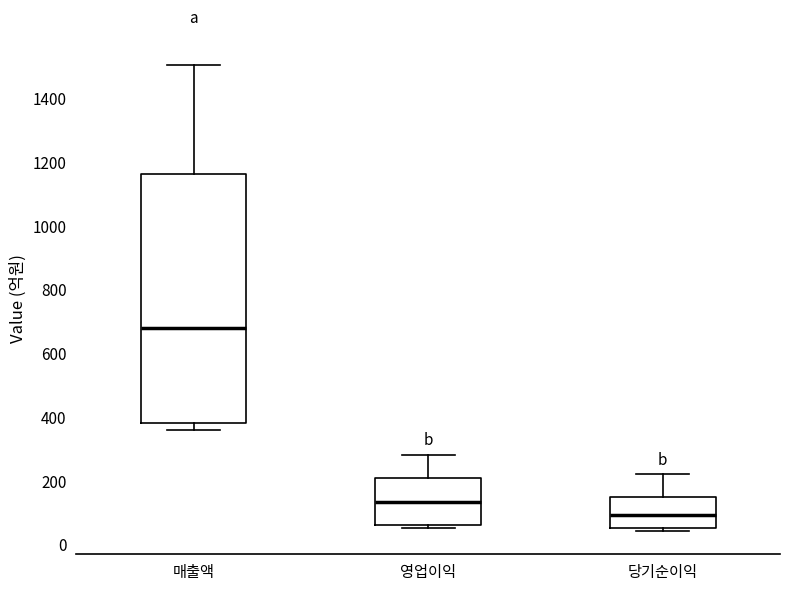

Reading left to right, read every box against the y-axis: the position of its median line, the range the box covers, and the ends of its whiskers. The values are not printed on the chart, so give them approximately, as read against the axis.

매출액: median 680, box 380 to 1160, whiskers 360 to 1500
영업이익: median 140, box 60 to 200, whiskers 60 (just below the box's lower edge) to 280
당기순이익: median 100, box 60 to 140, whiskers 40 to 220